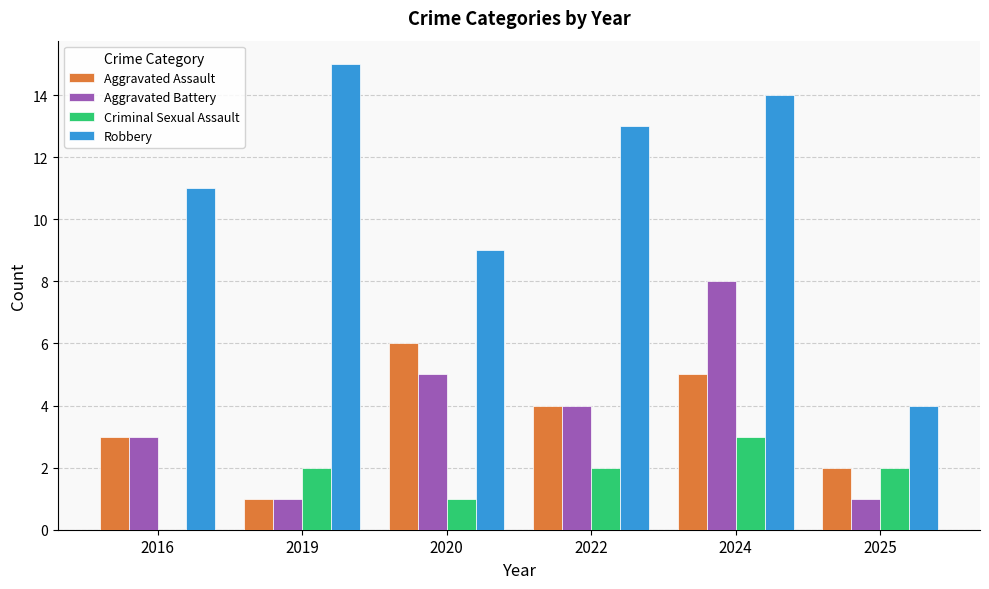

What are all the series names shown in the legend?

Aggravated Assault, Aggravated Battery, Criminal Sexual Assault, Robbery